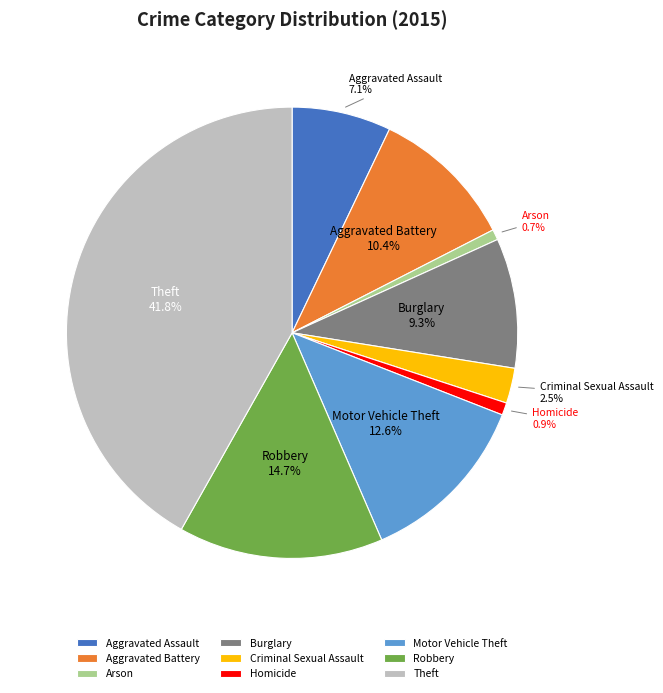

Is there any slice that represents more than half of the pie?

No